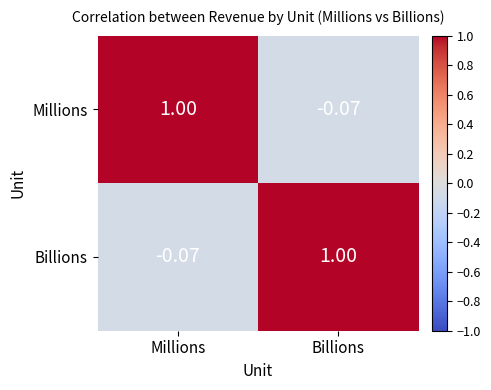

Where is Millions nearest to the value 0?

Billions